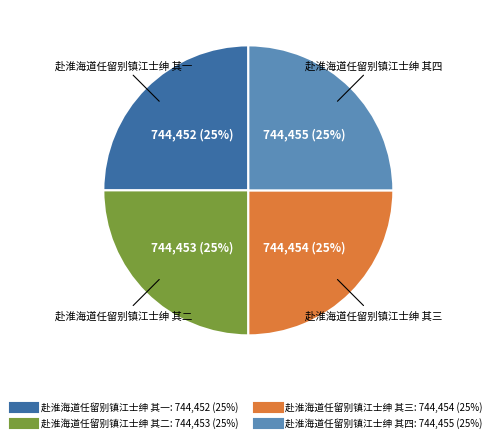

True or false: 赴淮海道任留别镇江士绅 其二 accounts for 25% of the total.

True